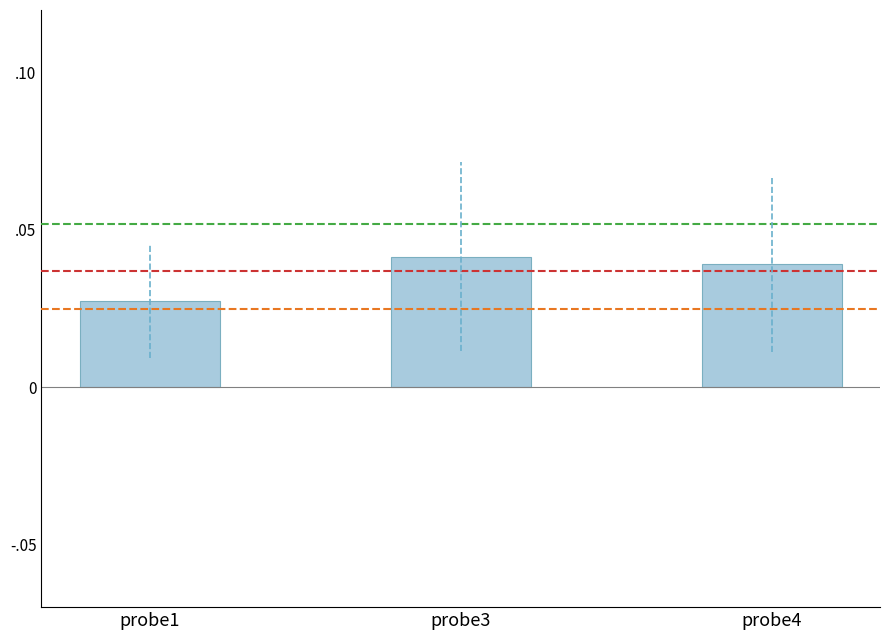

Does the chart contain stacked bars?

No